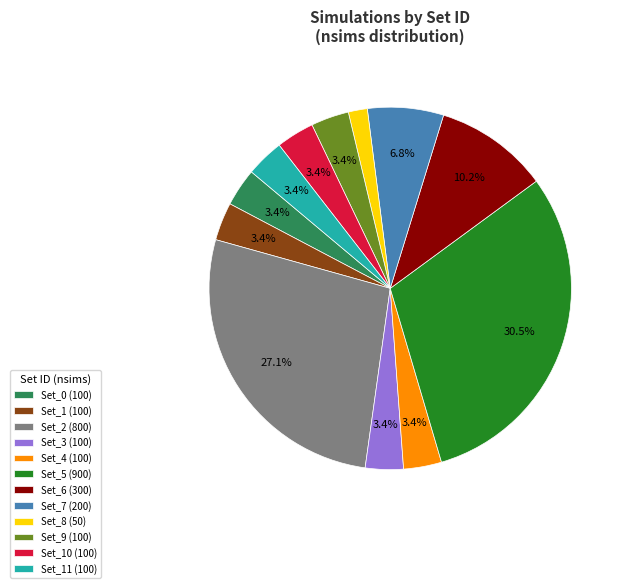

Is there any slice that represents more than half of the pie?

No